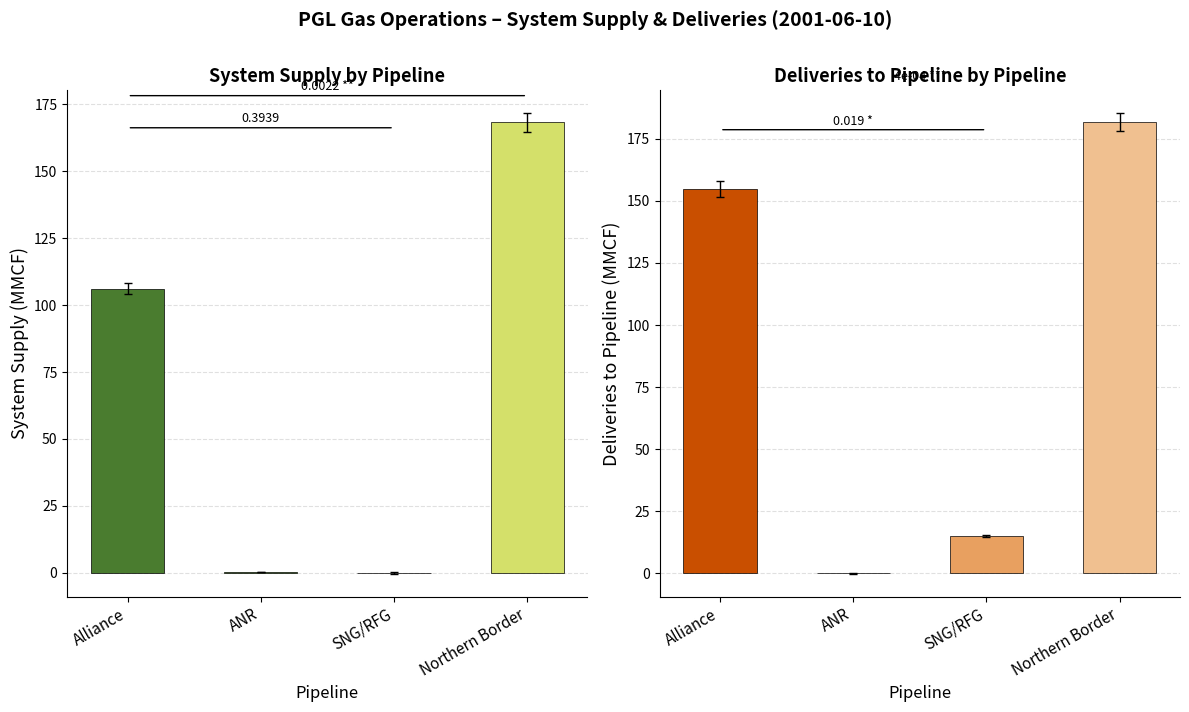

Where is System Supply nearest to the value 84?

Alliance